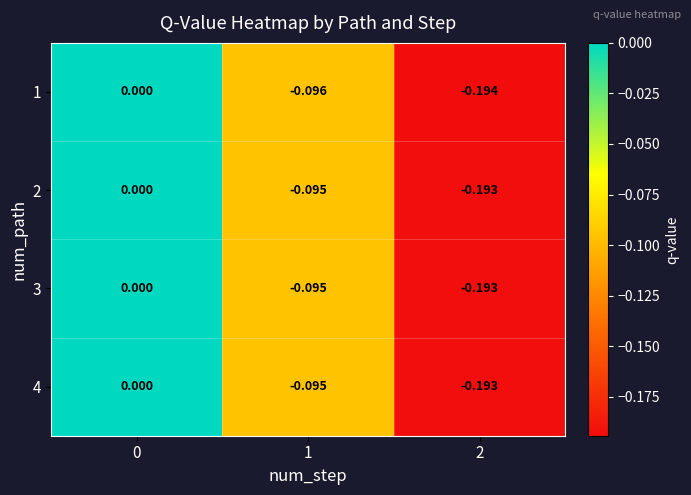

Is the value of 1 at 2 greater than the value of 4 at 1?

No